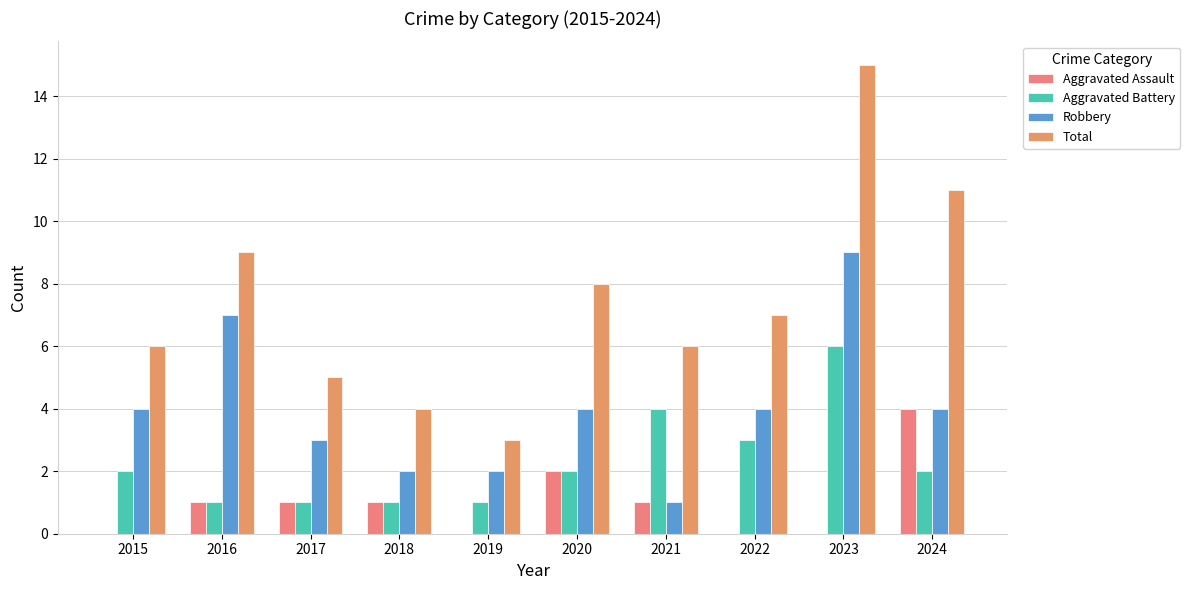

Is the value of Robbery at 2022 greater than the value of Aggravated Assault at 2016?

Yes